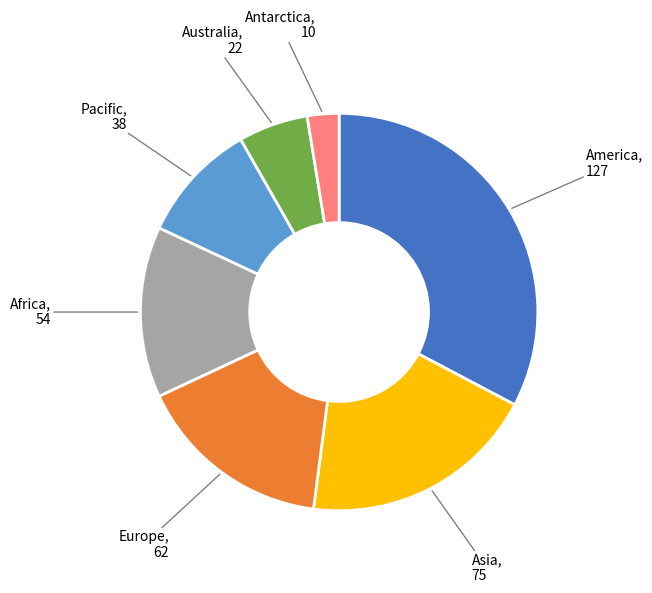

Does any single category account for the majority?

No